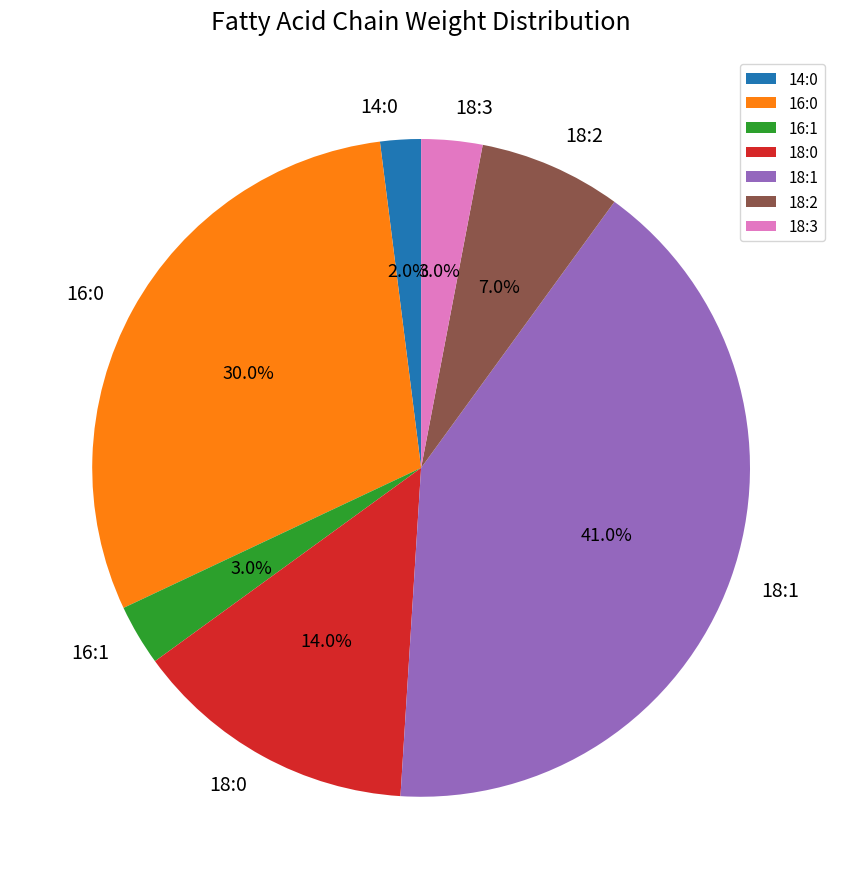

To the nearest percent, what is the difference between the 18:0 and 18:3 slice percentages?

11%